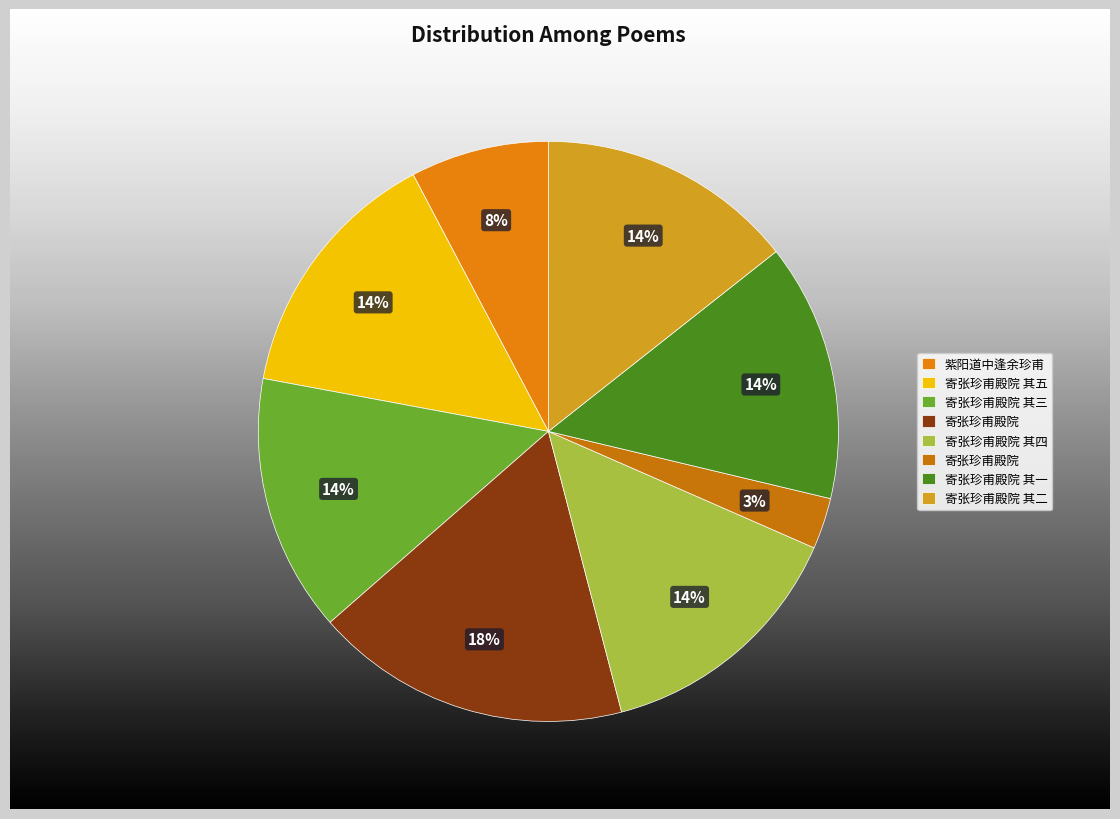

How many slices are in this pie chart?

8